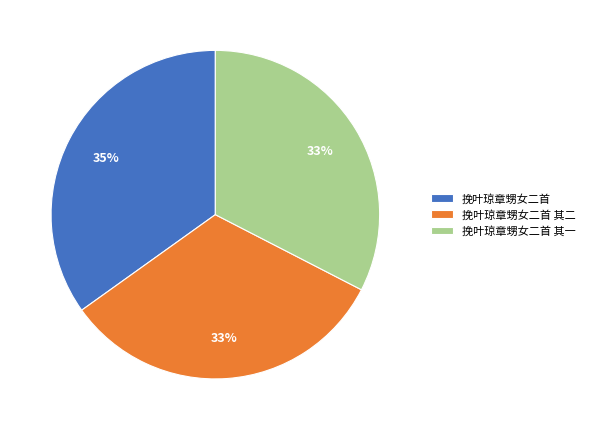

To the nearest percent, what portion does 挽叶琼章甥女二首 其一 represent?

33%